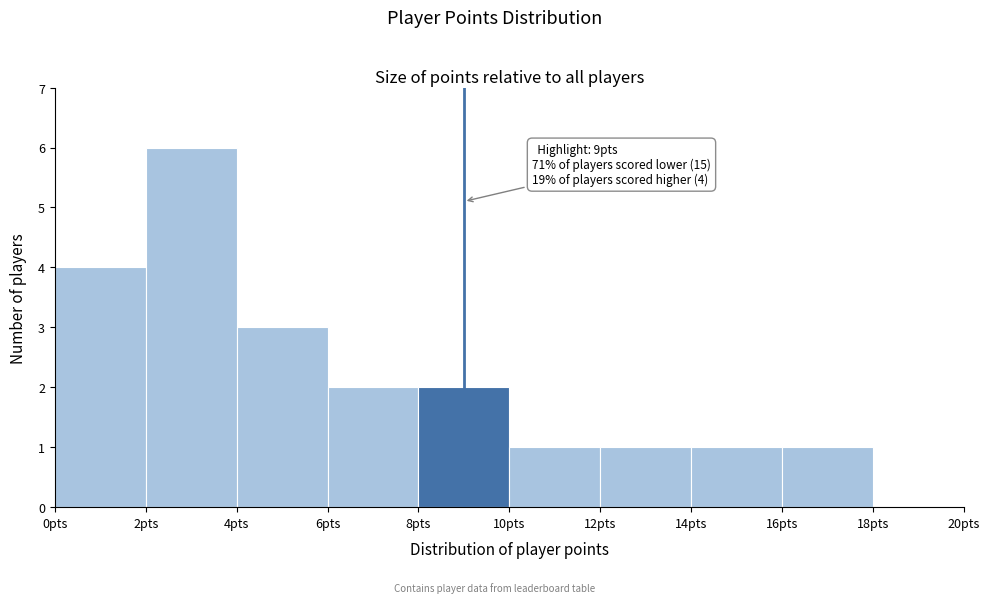

Over which range of the x-axis is the bar tallest?

2 to 4